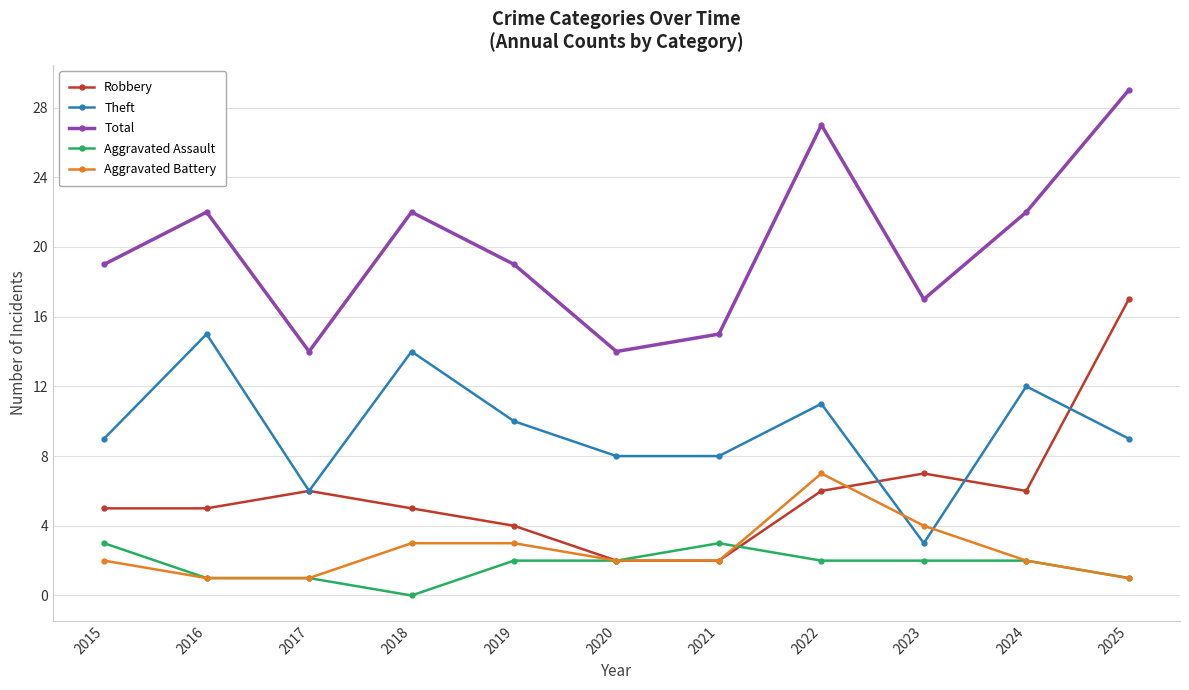

What is the value of the Aggravated Battery point at the 1st from the left?

2